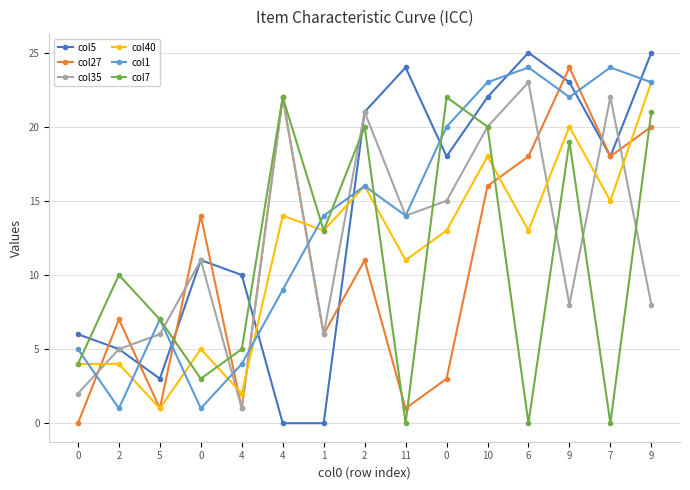

List the series in order of their peak value, lowest first.

col7, col35, col40, col27, col1, col5